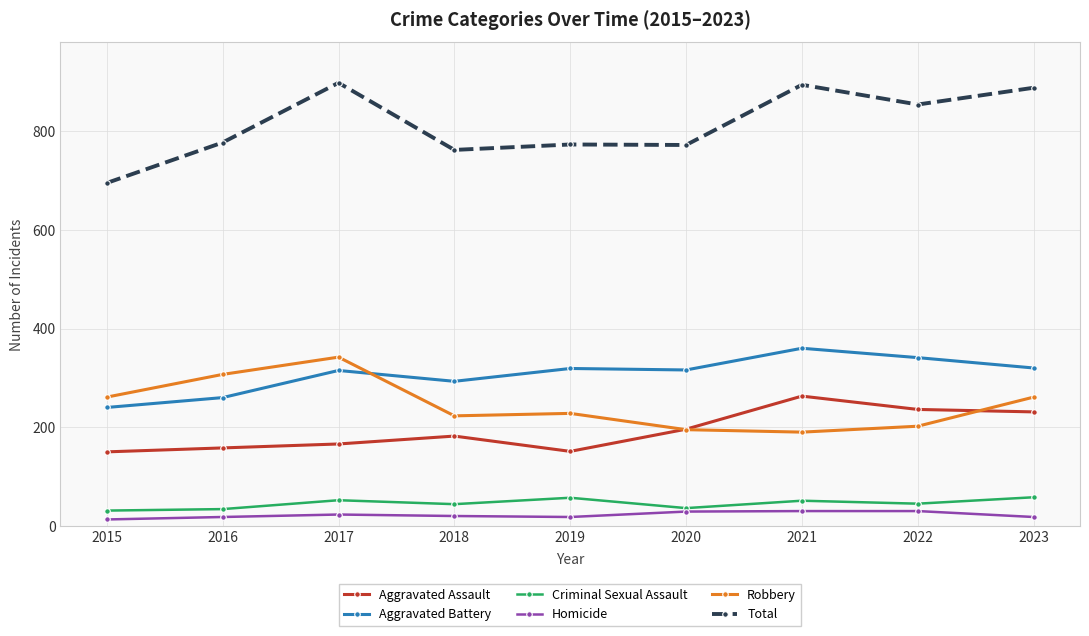

True or false: Aggravated Assault and Criminal Sexual Assault cross at least once.

False